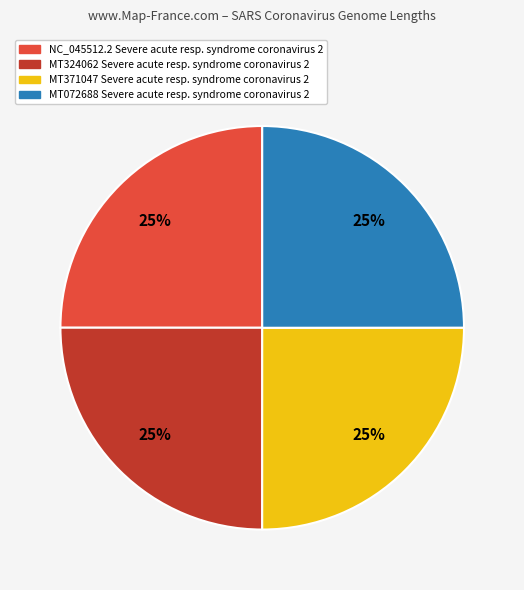

Is there a majority slice in this chart?

No